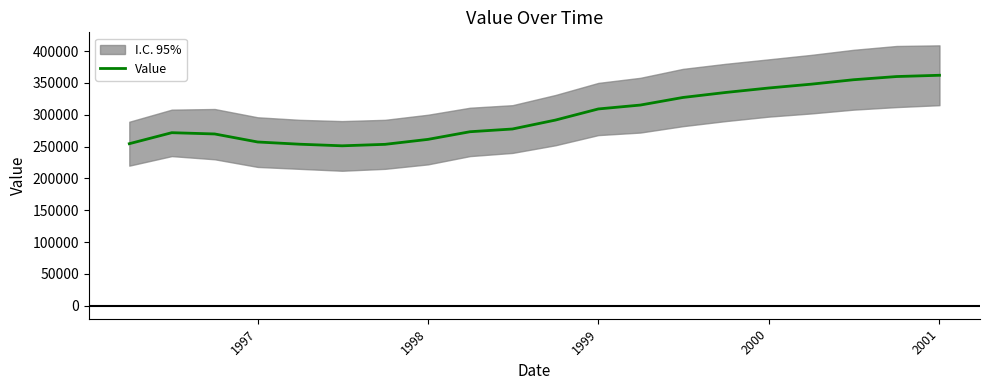

What is the difference between the maximum and second lowest values?

108500